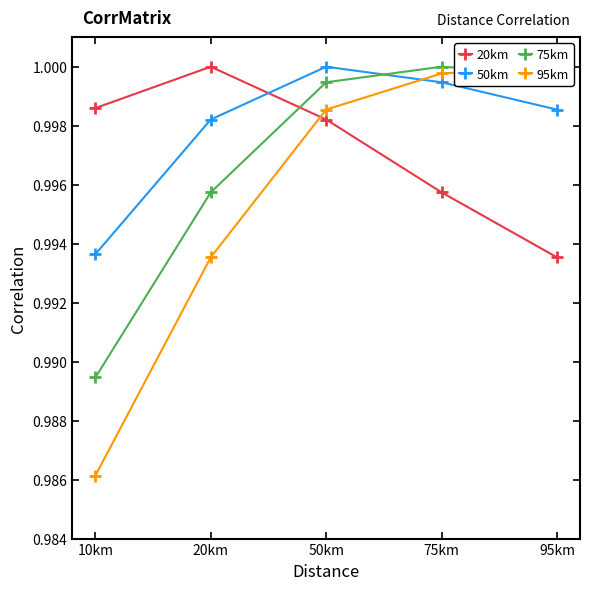

Which series has the widest spread of values?

95km